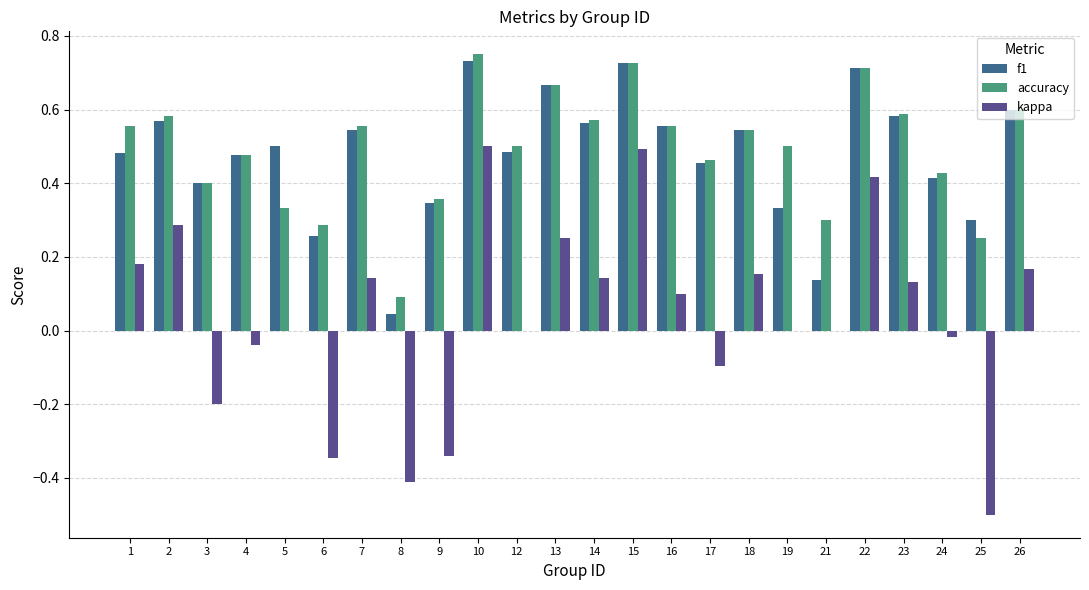

What is the total value across all series at 23?

1.3